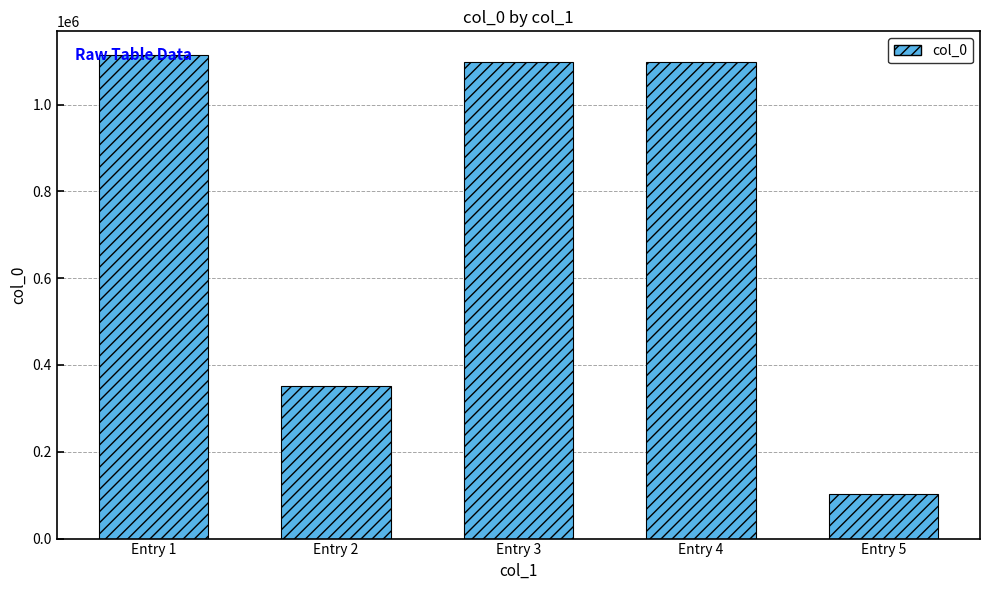

What is the difference between the second highest and second lowest values?

746806